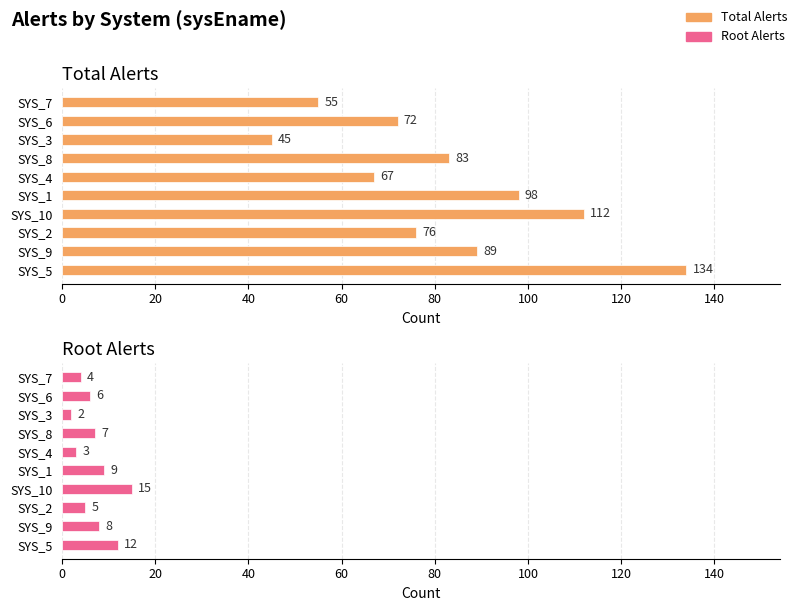

Count the number of data series in this chart.

2